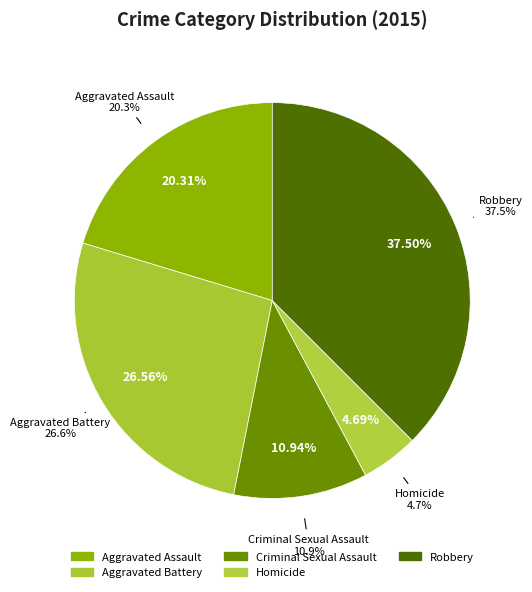

Which slice is the smallest?

Homicide